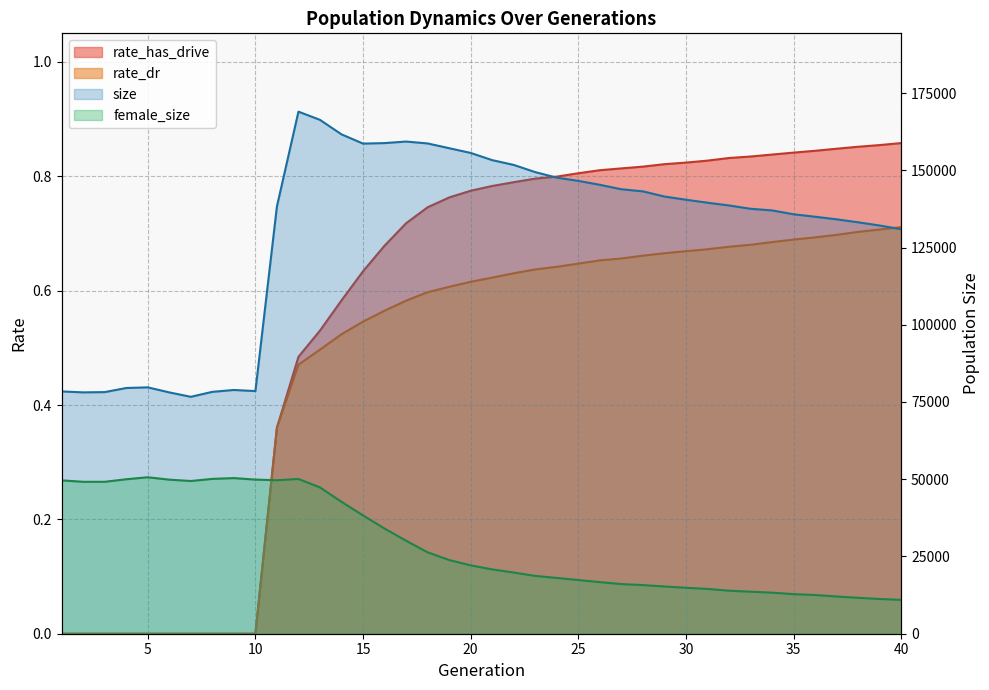

What are all the series names shown in the legend?

size, female_size, rate_dr, rate_has_drive